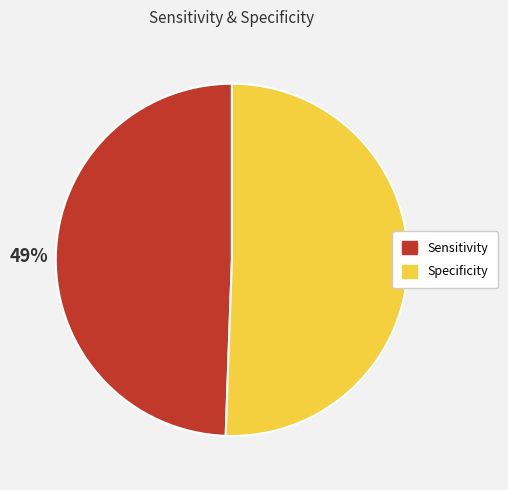

Rank the categories by value from lowest to highest.

Sensitivity, Specificity